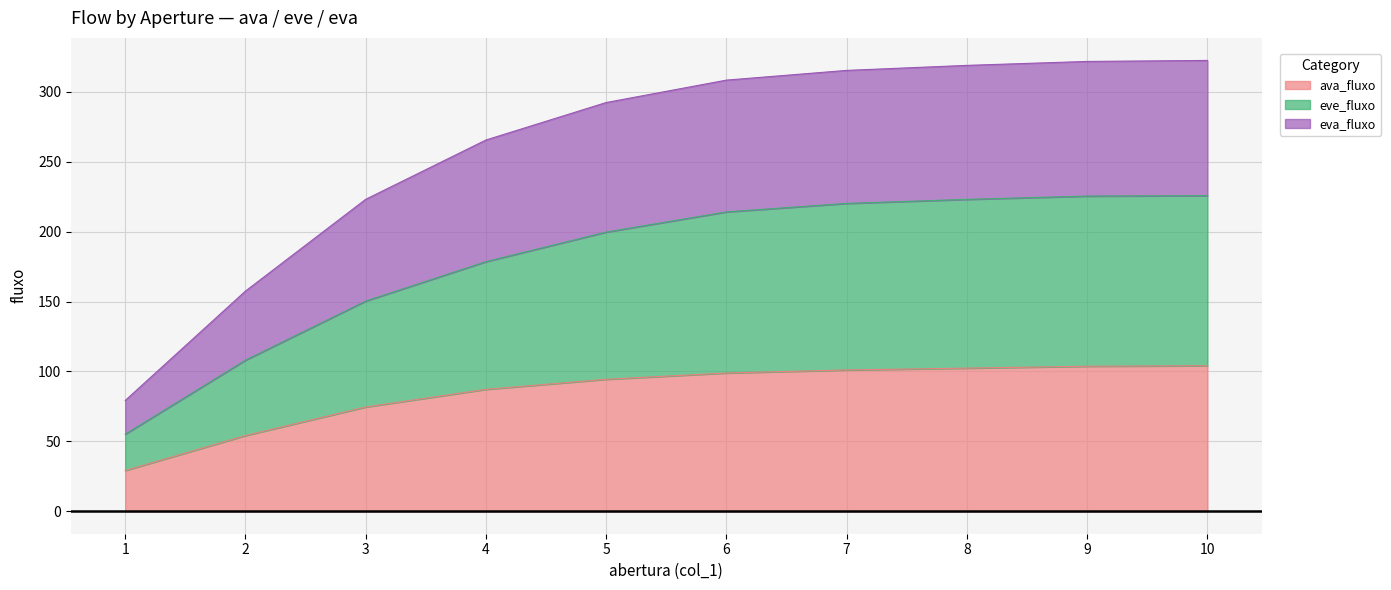

What is the total value across all series at 7?

315.4